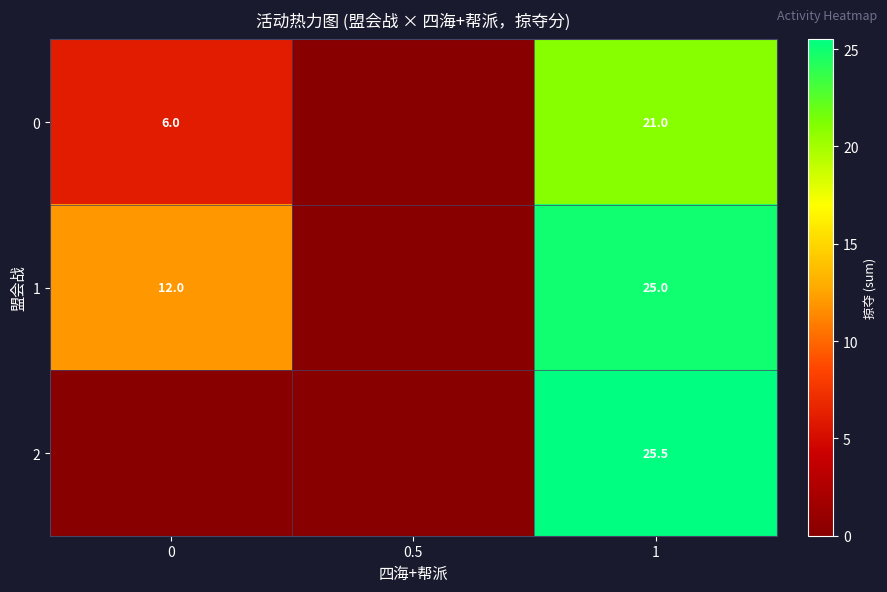

Is it true that 1 equals 8.2 at 1?

False